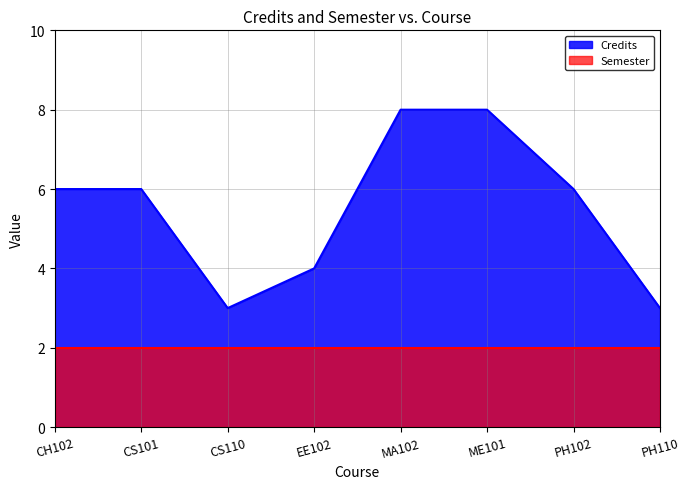

Where is the data nearest to the value 5?

CH102